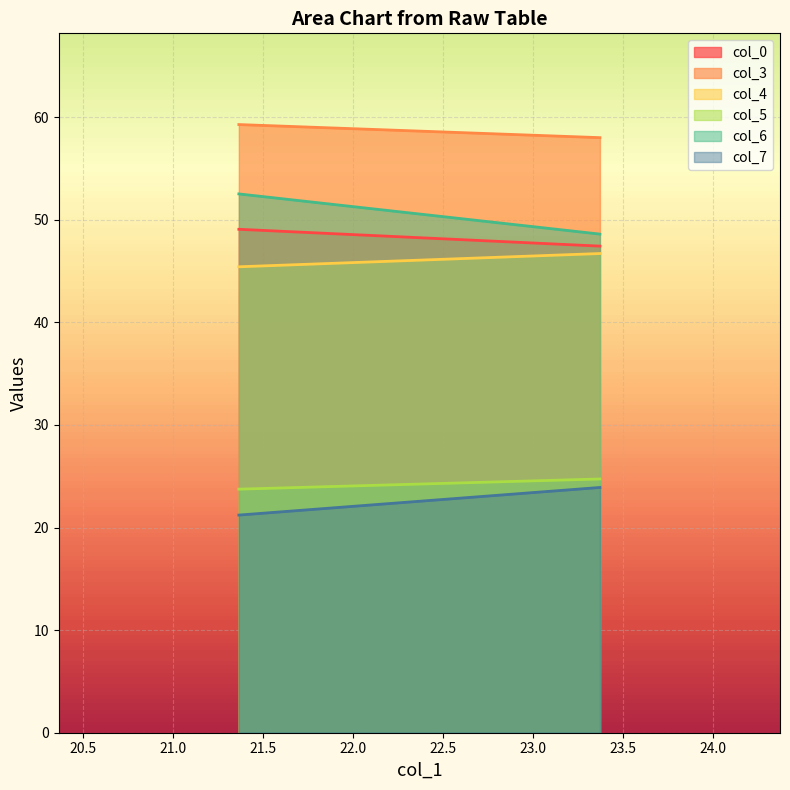

What is the difference between the col_4 values at 21.36458333 and 23.36979167?

1.3